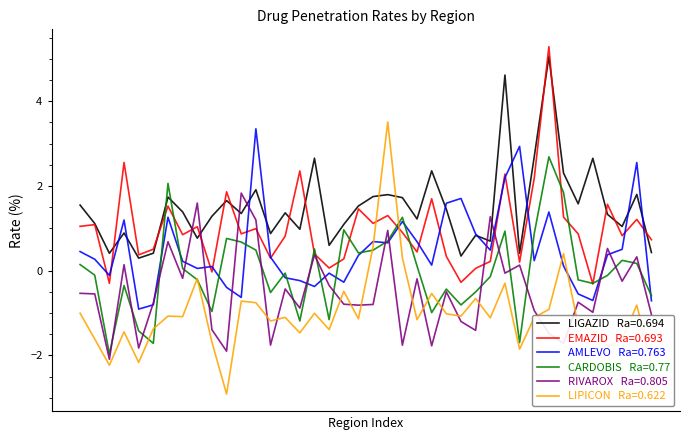

What is the smallest value displayed?

-2.9